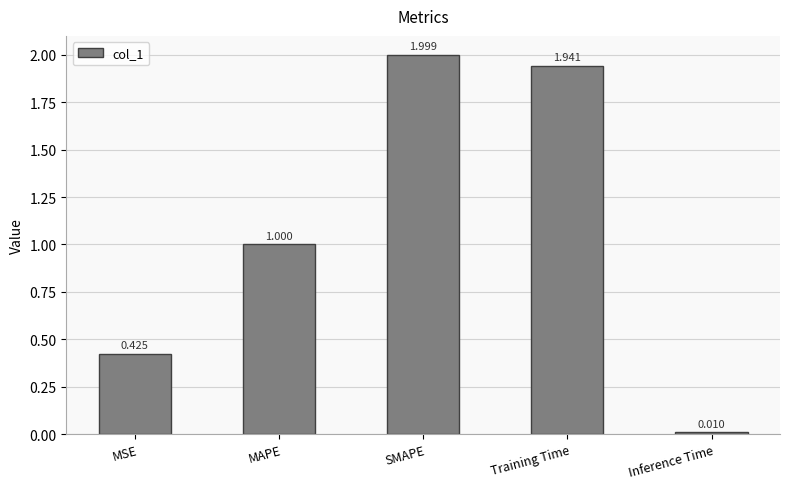

The value at Training Time is 0.9. True or false?

False